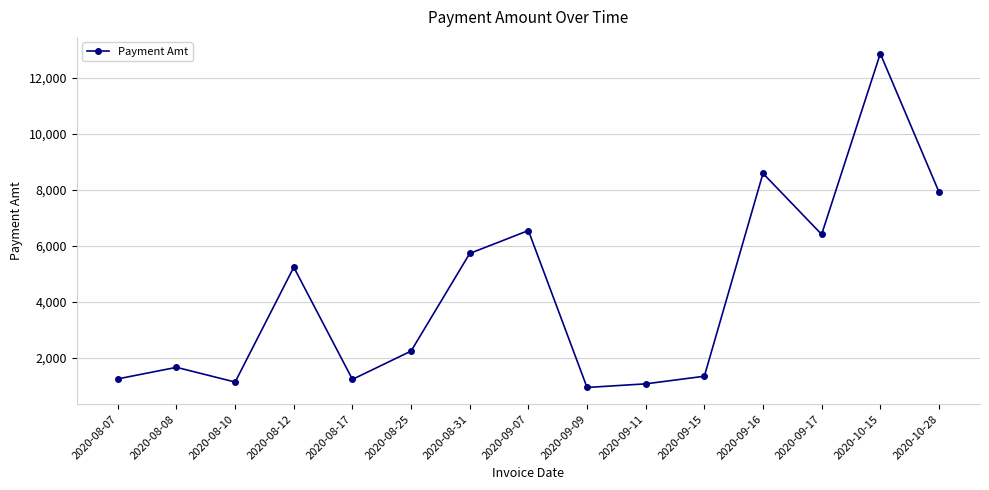

What is the greatest value displayed?

12859.6